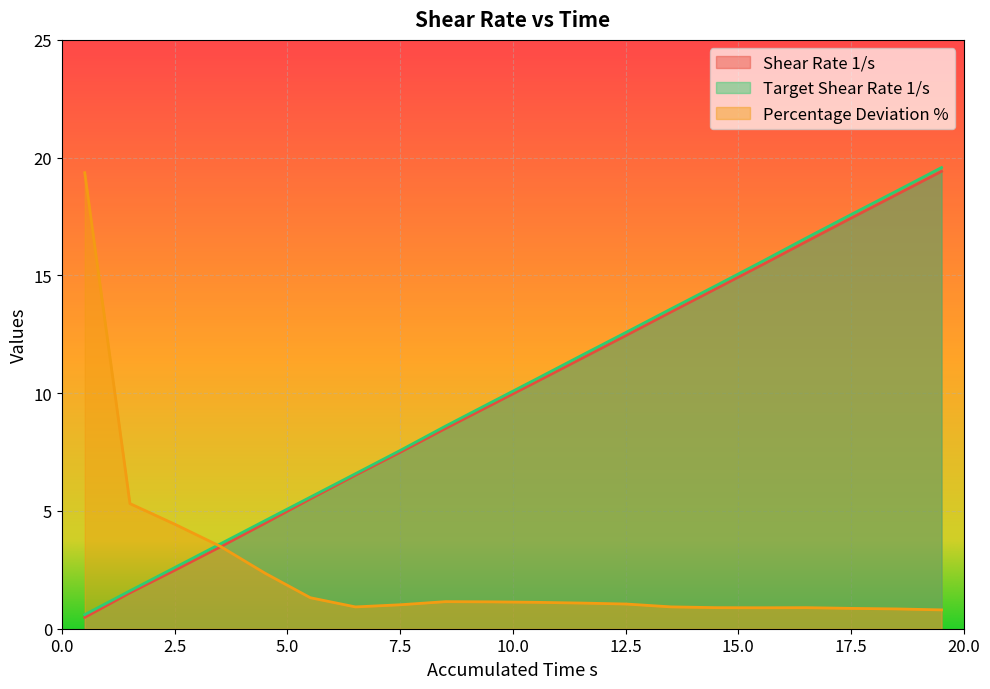

What is the greatest value displayed?

19.6